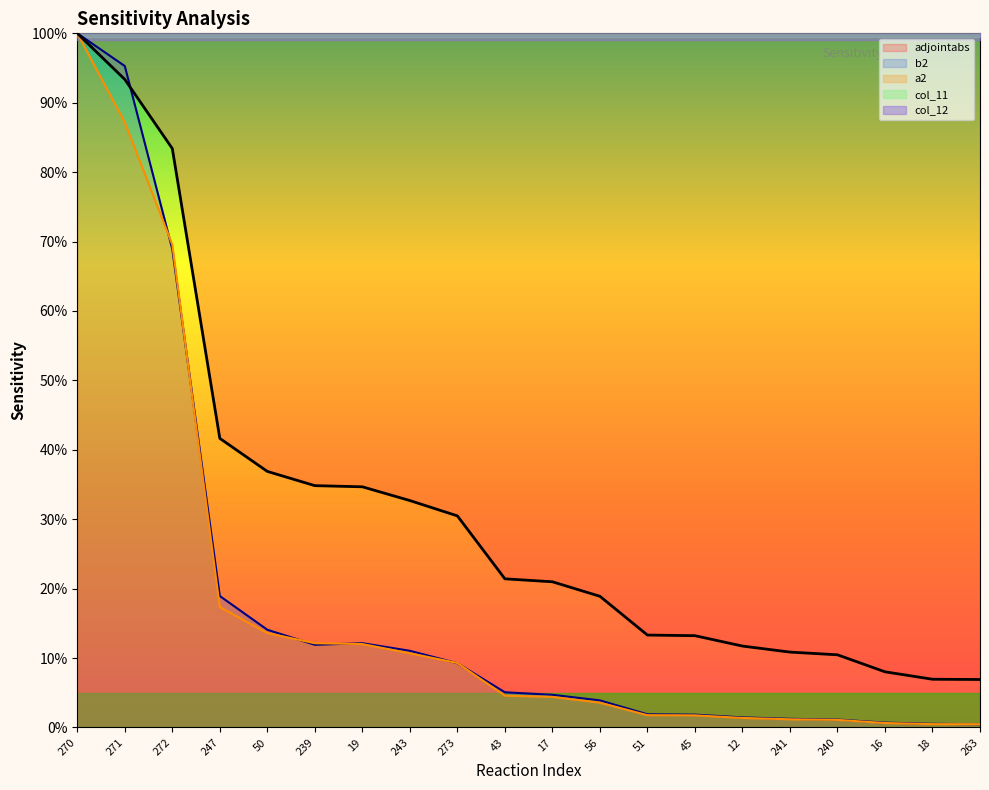

The adjointabs series shows 10.8 at 18. True or false?

False